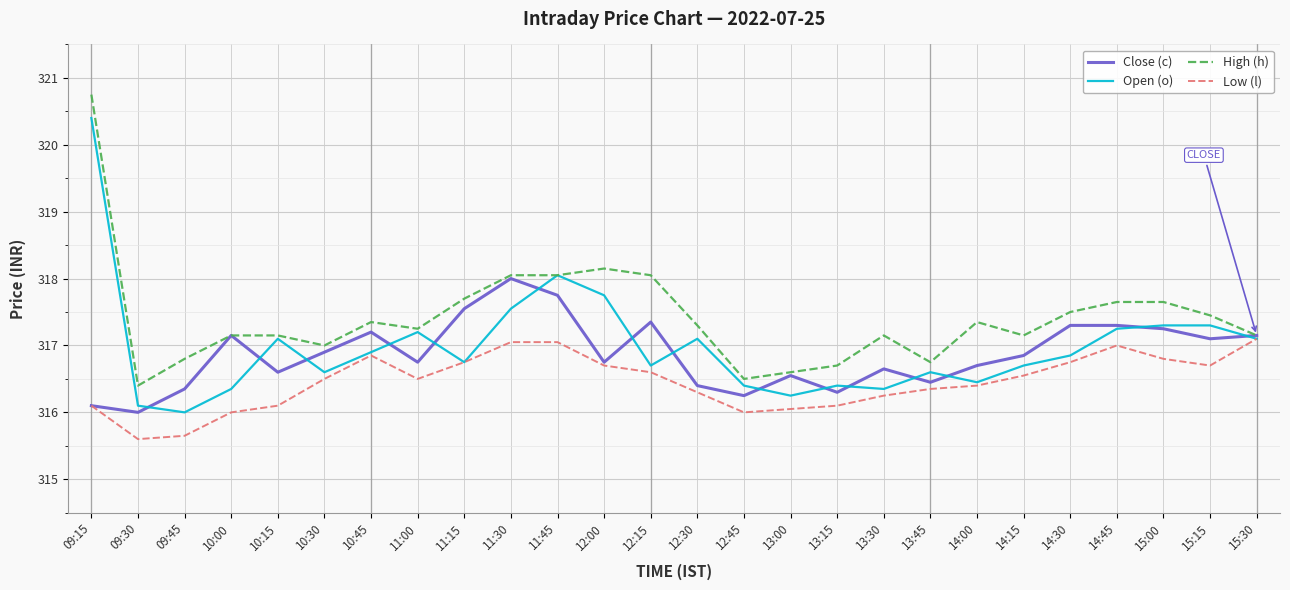

What is the difference between the Close (c) values at 11:30 and 15:15?

0.9